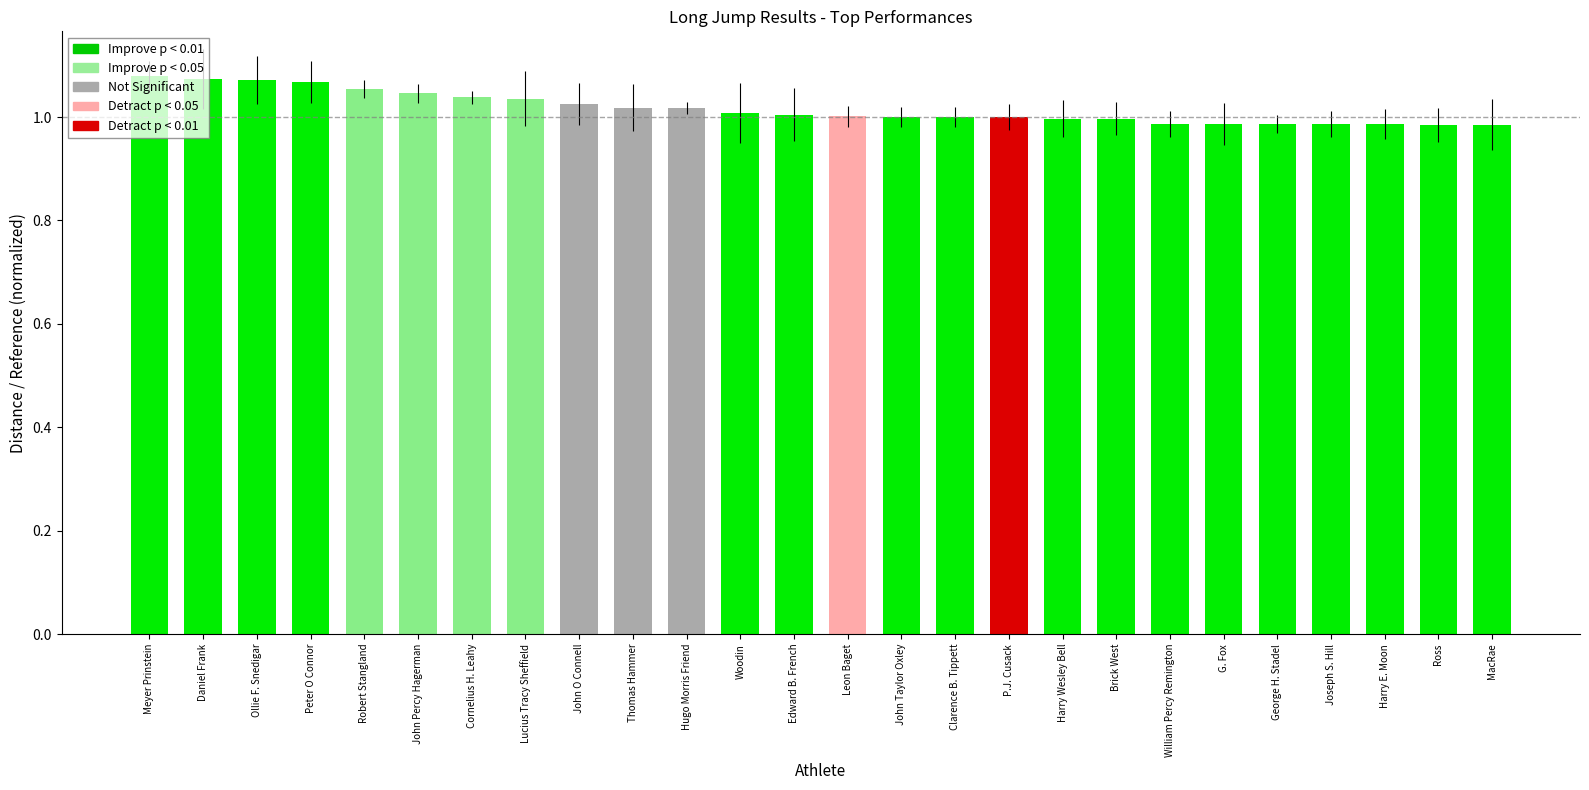

Approximately how many times larger is the value at MacRae compared to Cornelius H. Leahy?

0.9